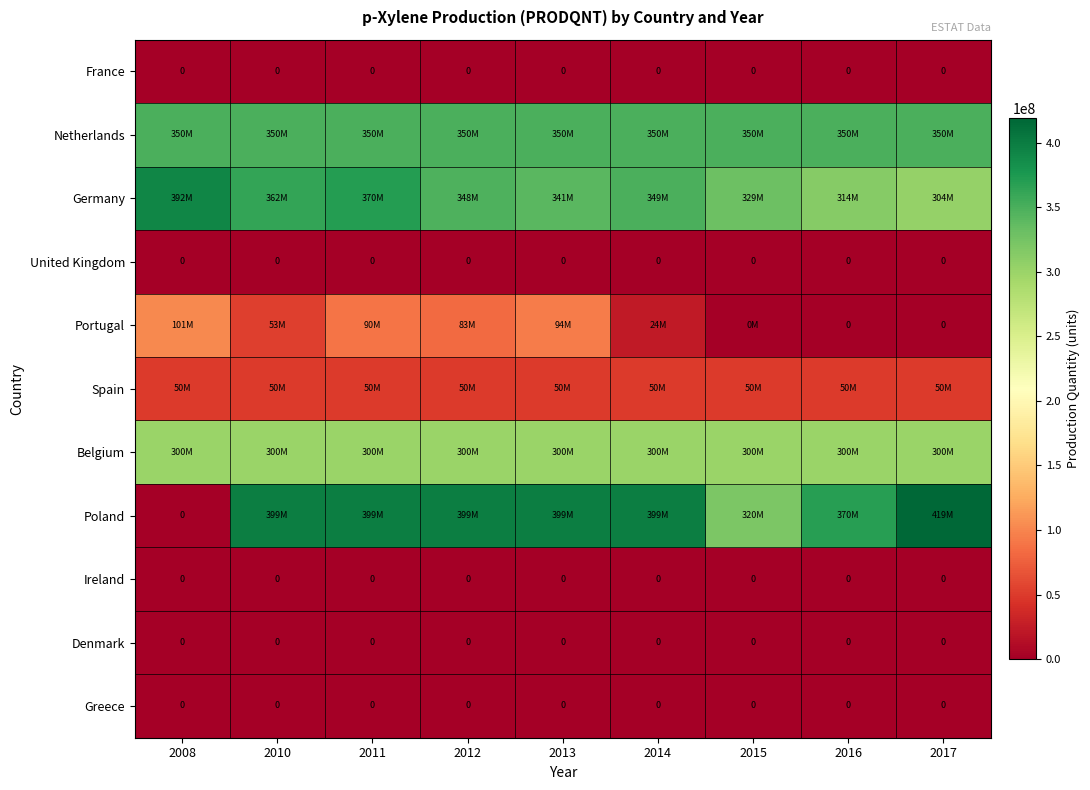

Is it true that Denmark equals 0 at 2016?

True